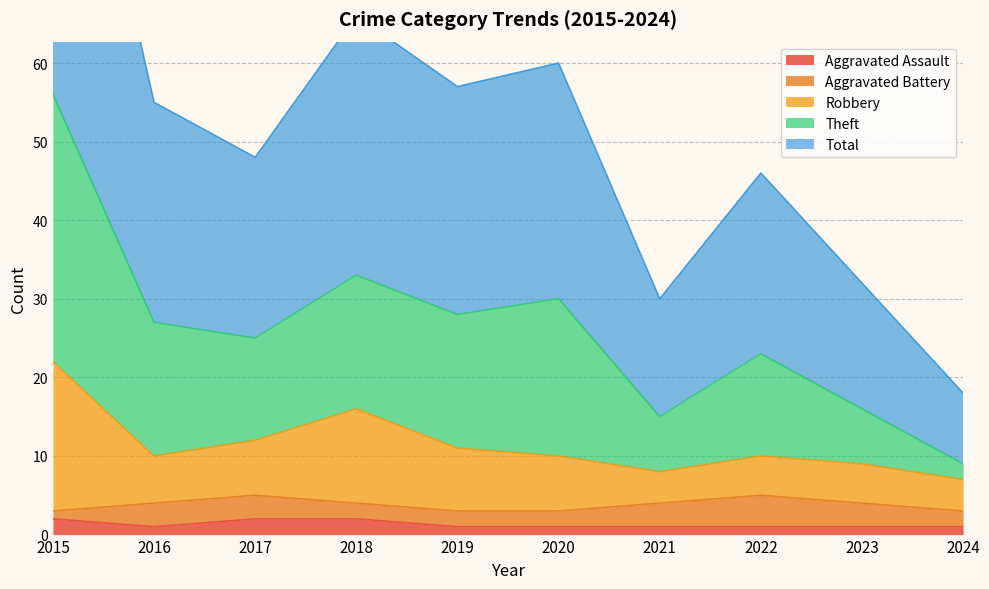

What is the value of the Aggravated Assault point at the 9th from the left?

1